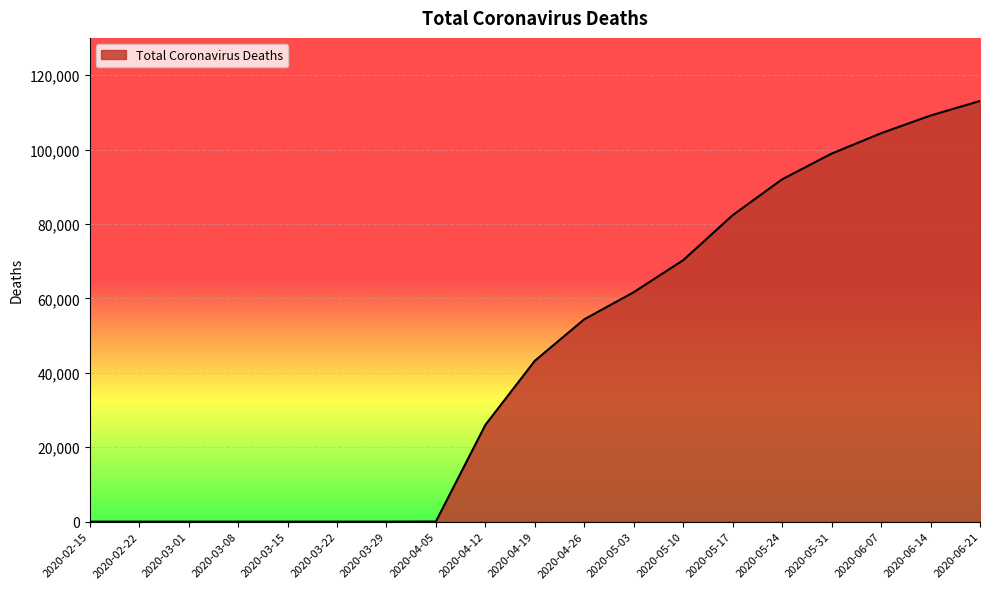

How many lines are shown in the chart?

1